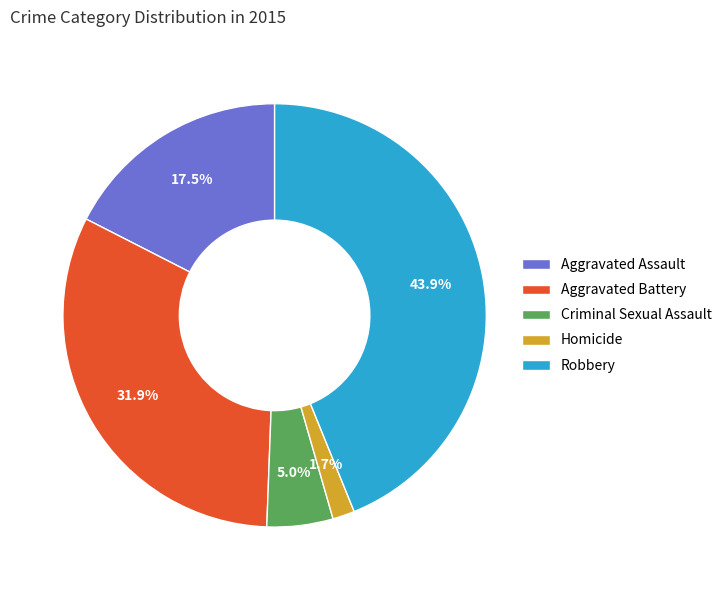

Count the number of slices in the pie.

5